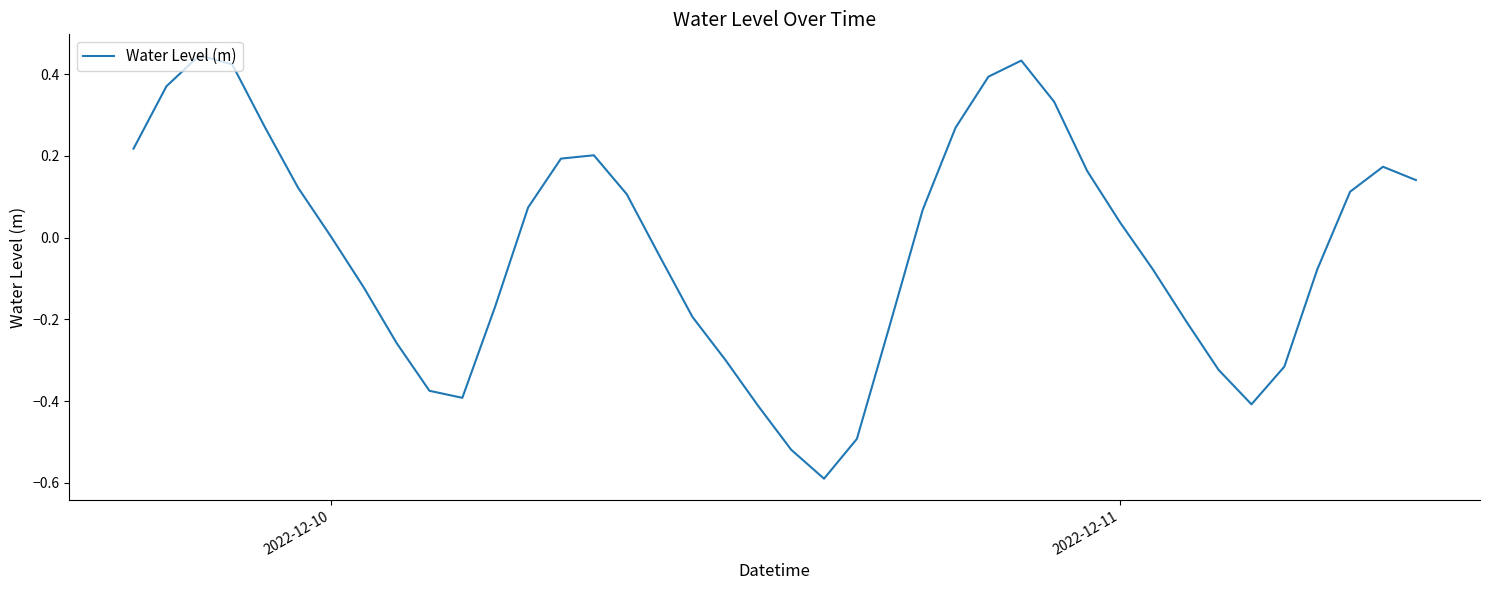

What is the difference between the maximum and minimum values?

1.0